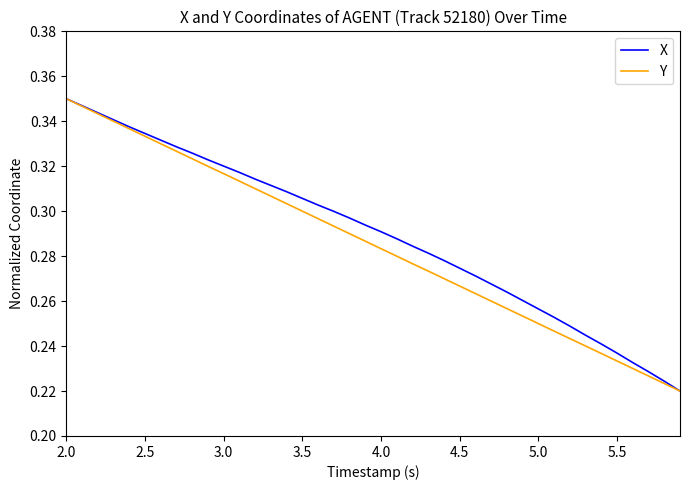

Reading left to right, what are all the values shown in this chart?

X: 0.3	0.3	0.3	0.3	0.3	0.3	0.3	0.3	0.3	0.3	0.3	0.3	0.3	0.3	0.3	0.3	0.3	0.3	0.3	0.3	0.3	0.3	0.3	0.3	0.3	0.3	0.3	0.3	0.3	0.3	0.3	0.3	0.2	0.2	0.2	0.2	0.2	0.2	0.2	0.2
Y: 0.3	0.3	0.3	0.3	0.3	0.3	0.3	0.3	0.3	0.3	0.3	0.3	0.3	0.3	0.3	0.3	0.3	0.3	0.3	0.3	0.3	0.3	0.3	0.3	0.3	0.3	0.3	0.3	0.3	0.3	0.2	0.2	0.2	0.2	0.2	0.2	0.2	0.2	0.2	0.2